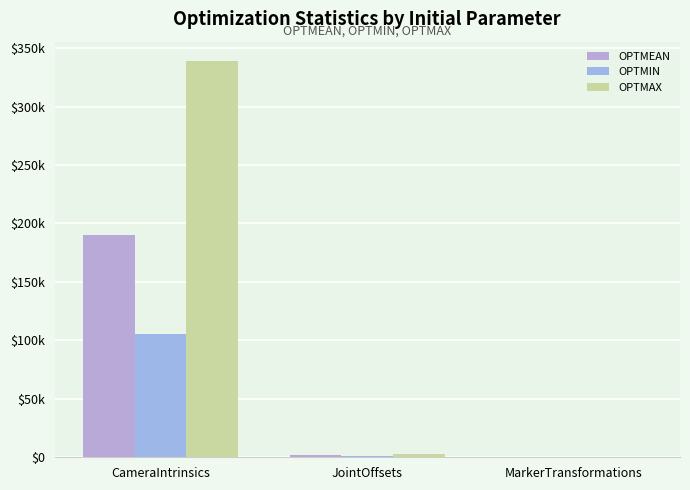

What is the difference between the highest and lowest values at JointOffsets?

1587.8